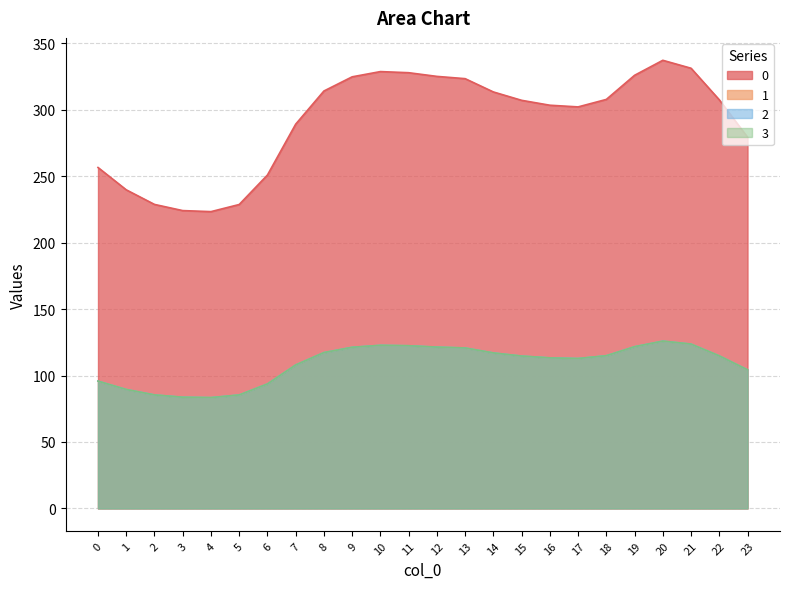

List the series in order of their peak value, highest first.

0, 1, 2, 3